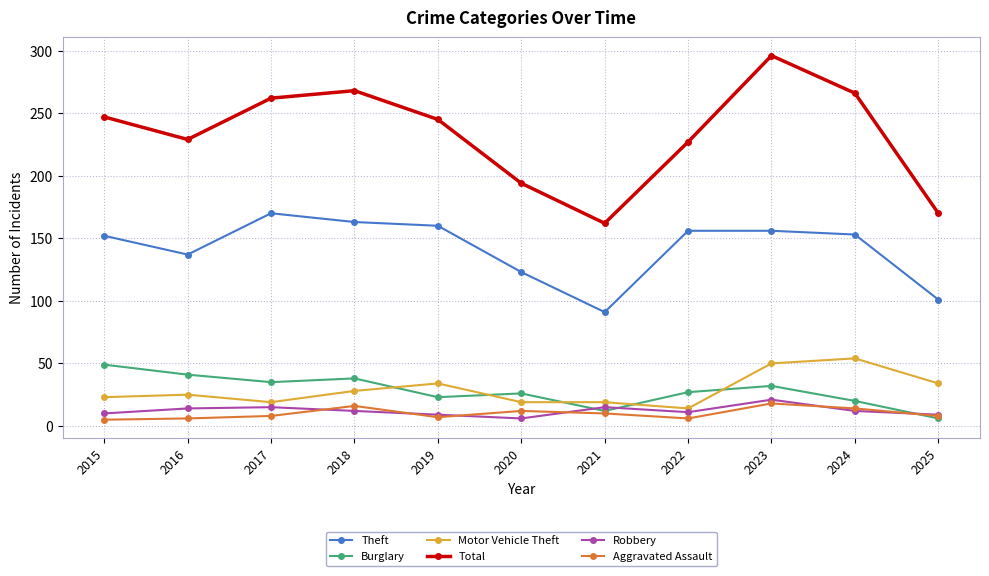

Where is the first local maximum for Theft?

2017